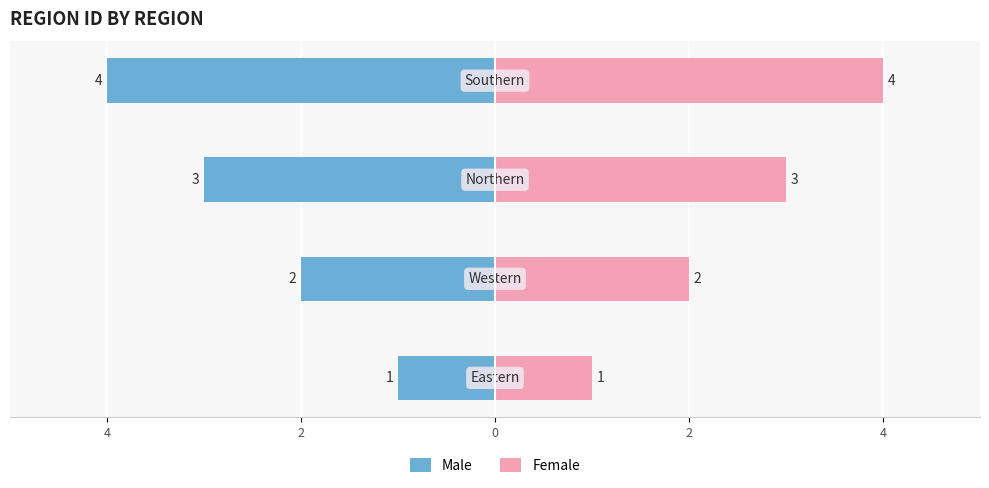

How many data points does each series have?

4